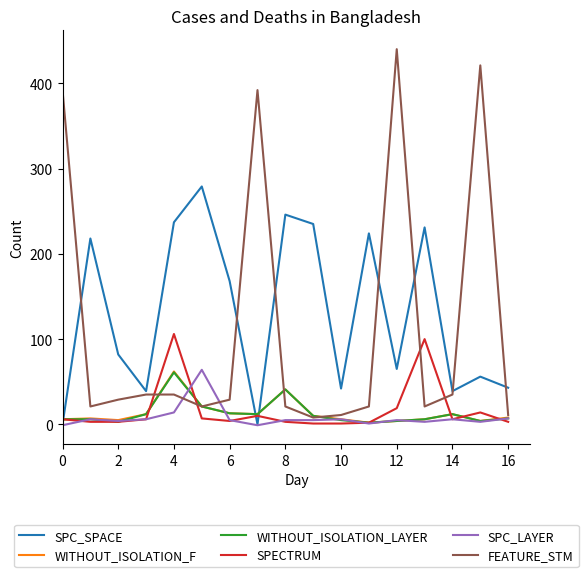

Does the chart display data point markers on the line(s)?

No